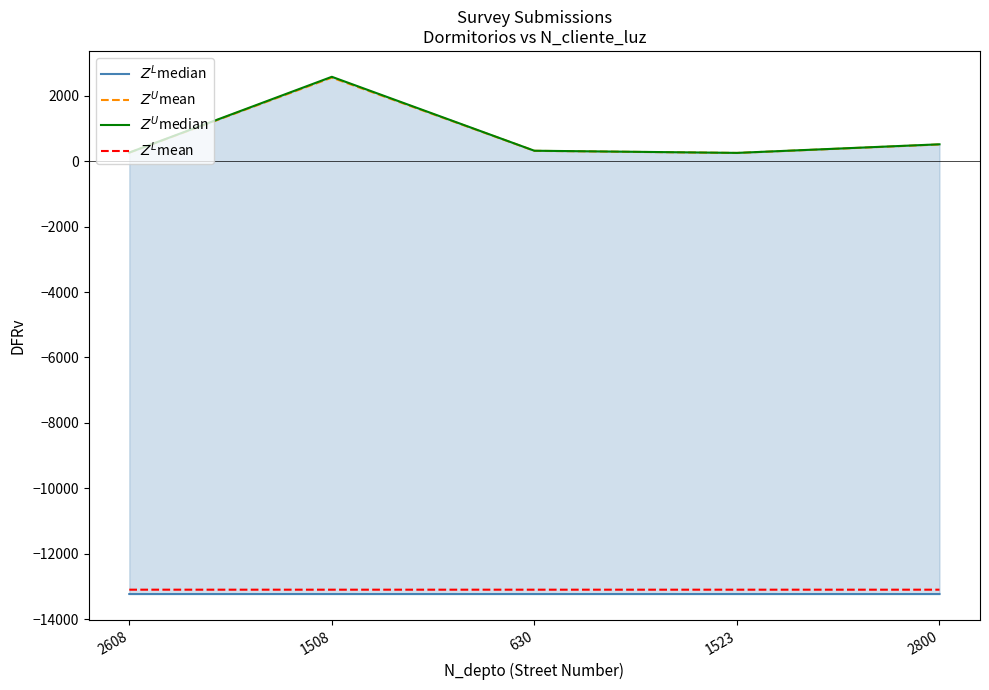

Is this an area chart (filled region under the line)?

No